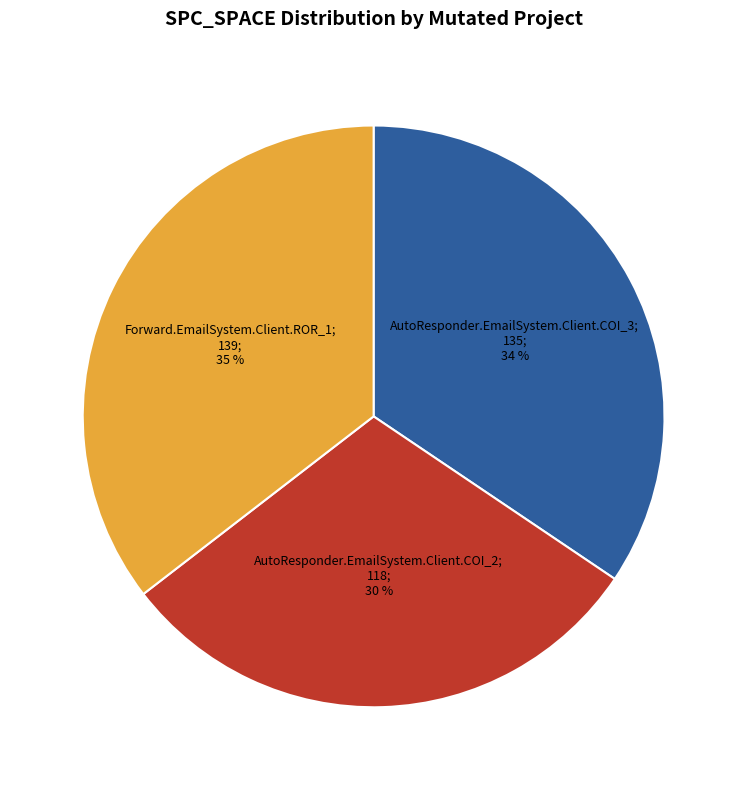

To the nearest percent, what is the average slice percentage?

33%